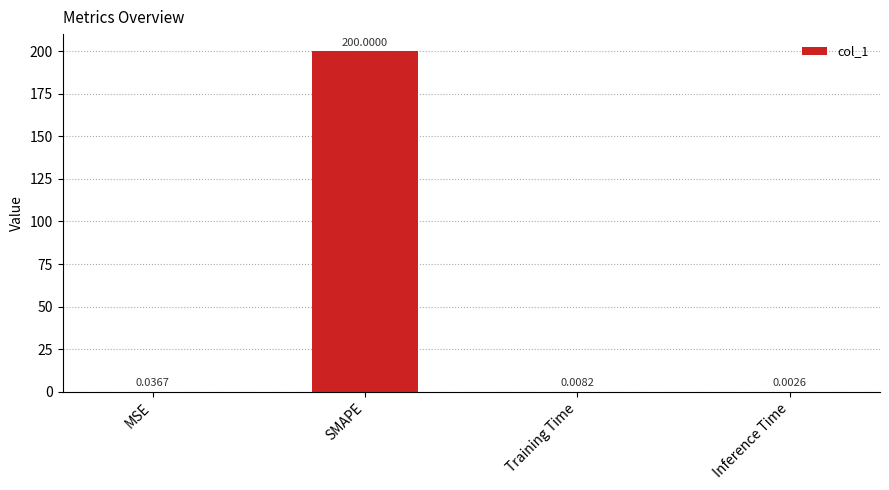

What is the maximum value shown in the chart?

200.0